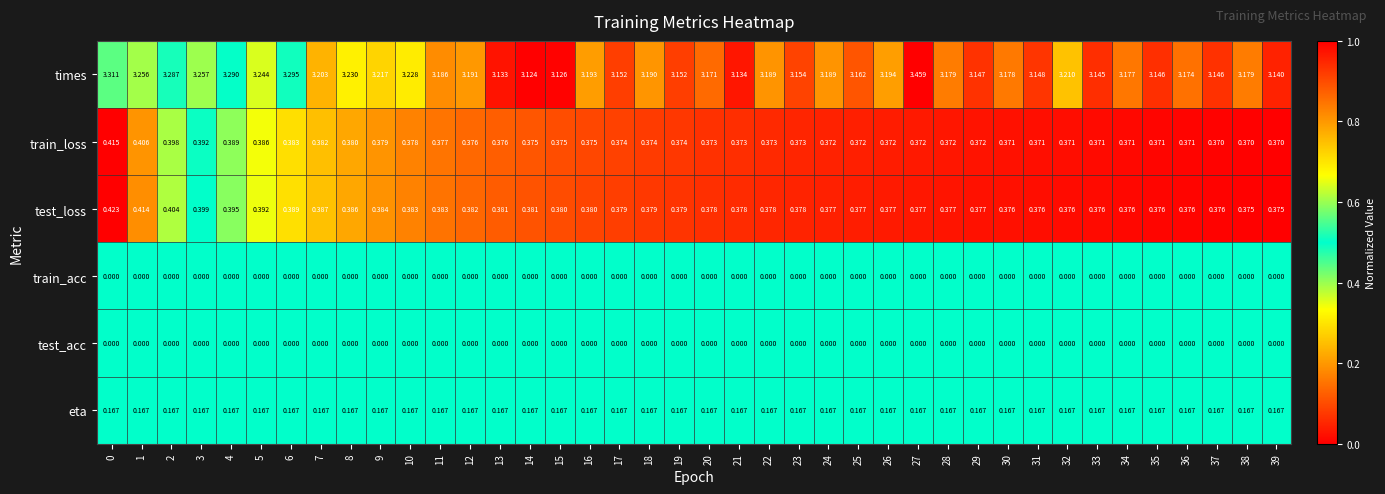

Is the value of train_loss at 22 greater than the value of test_acc at 29?

Yes